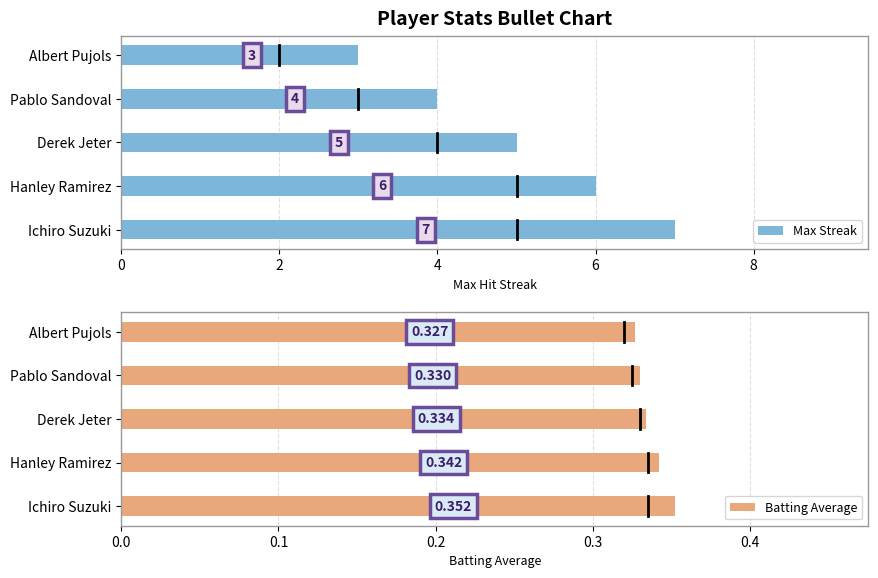

What is the sum of all Max Streak values?

25